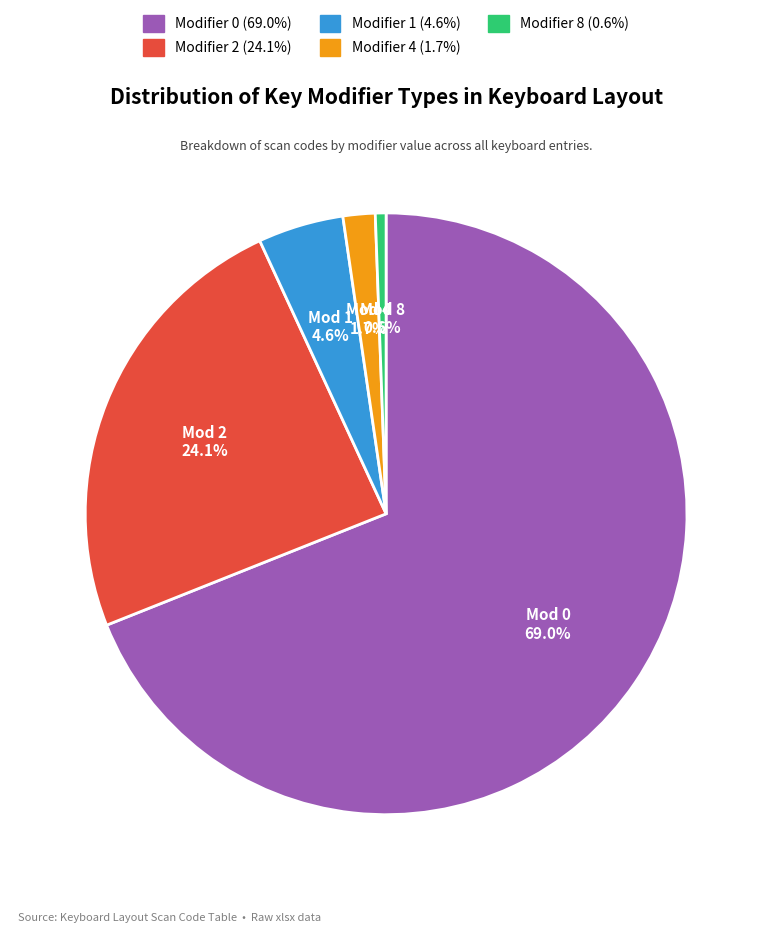

What is the largest slice in the pie chart?

Modifier 0